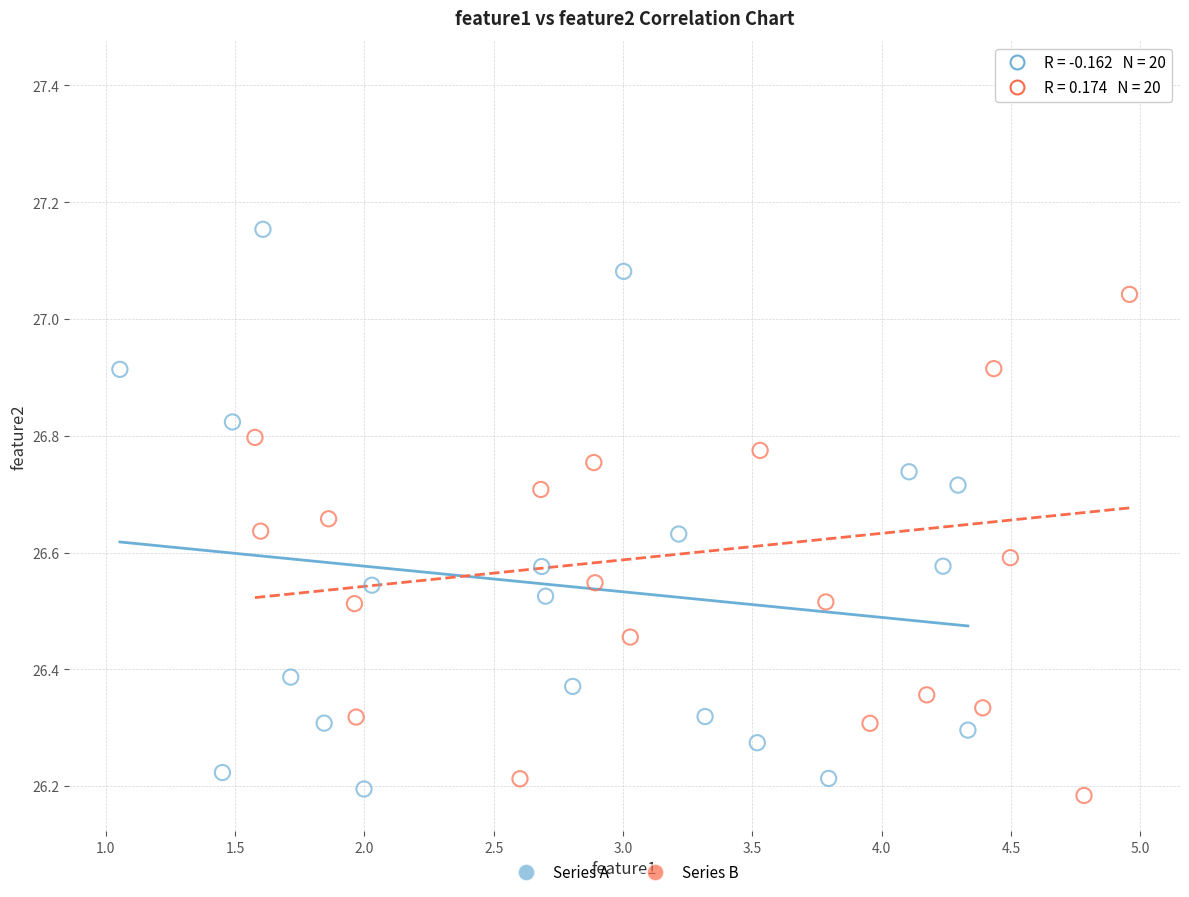

Which series has the largest Y range (max minus min)?

Series B